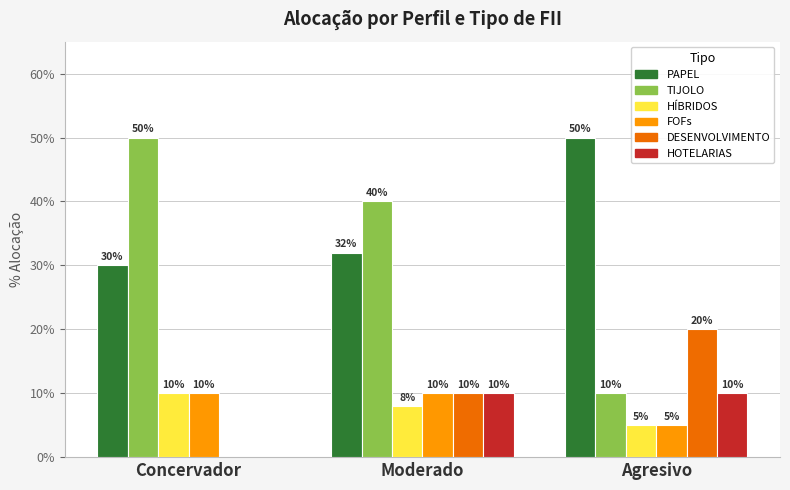

Which has a higher value, Concervador or Moderado?

Moderado